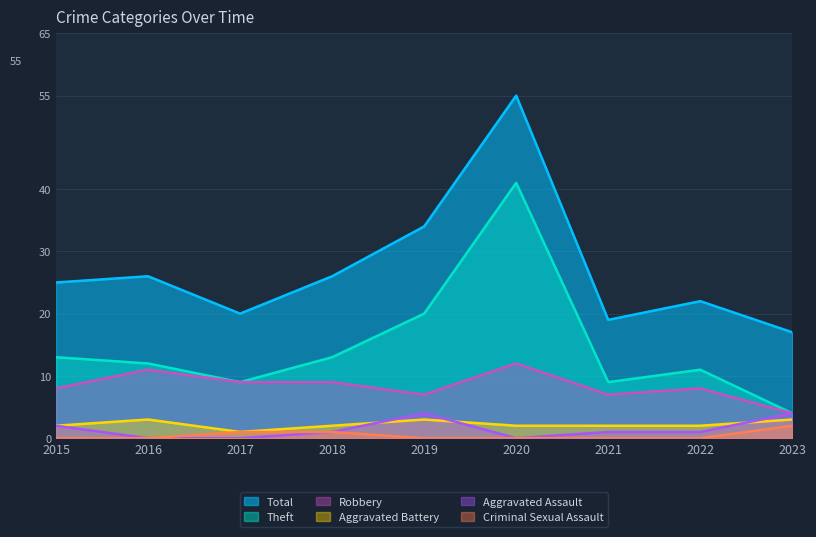

Is it true that Aggravated Battery equals 2 at 2018?

True